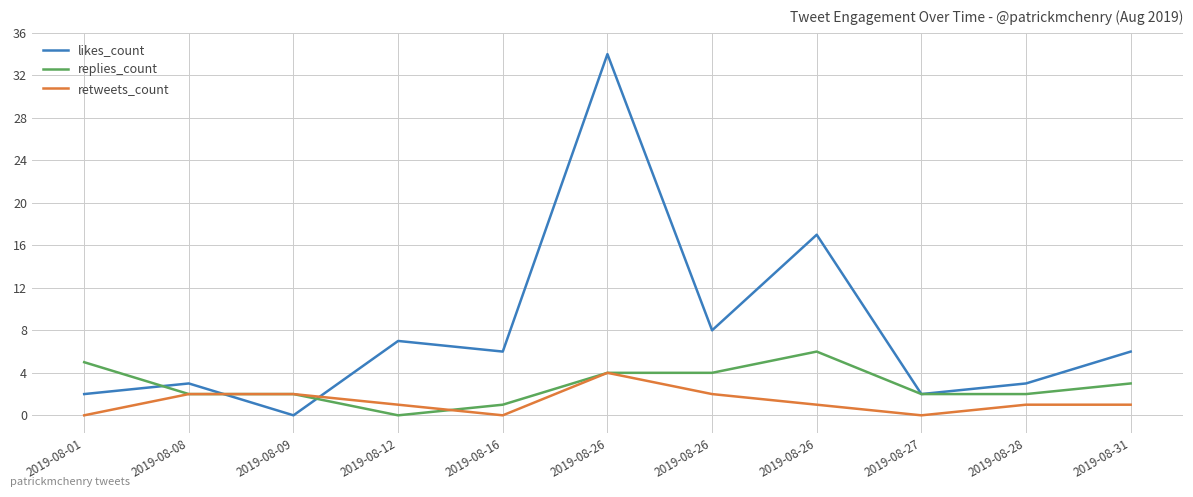

Rank the categories by retweets_count value from lowest to highest.

2019-08-01, 2019-08-16, 2019-08-27, 2019-08-12, 2019-08-26, 2019-08-28, 2019-08-31, 2019-08-08, 2019-08-09, 2019-08-26, 2019-08-26